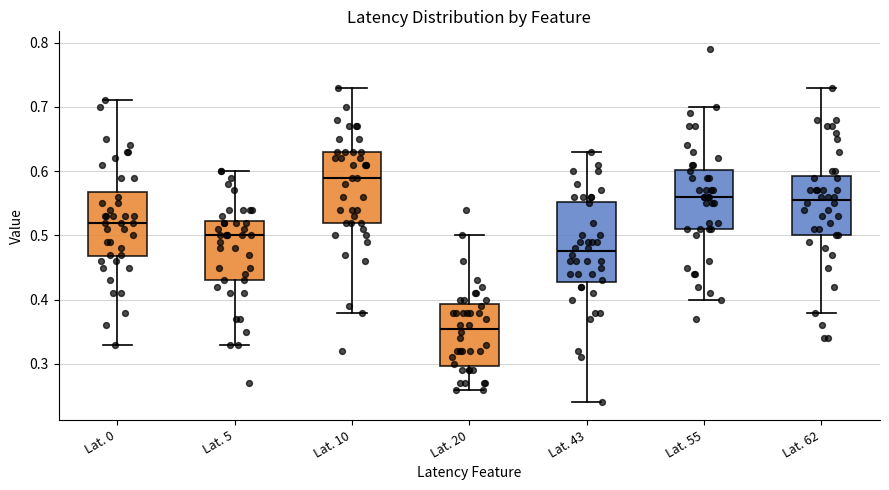

Where does the upper whisker of the box for Lat. 10 end on the y-axis? The values are not printed on the chart, so give them approximately, as read against the axis.

0.73